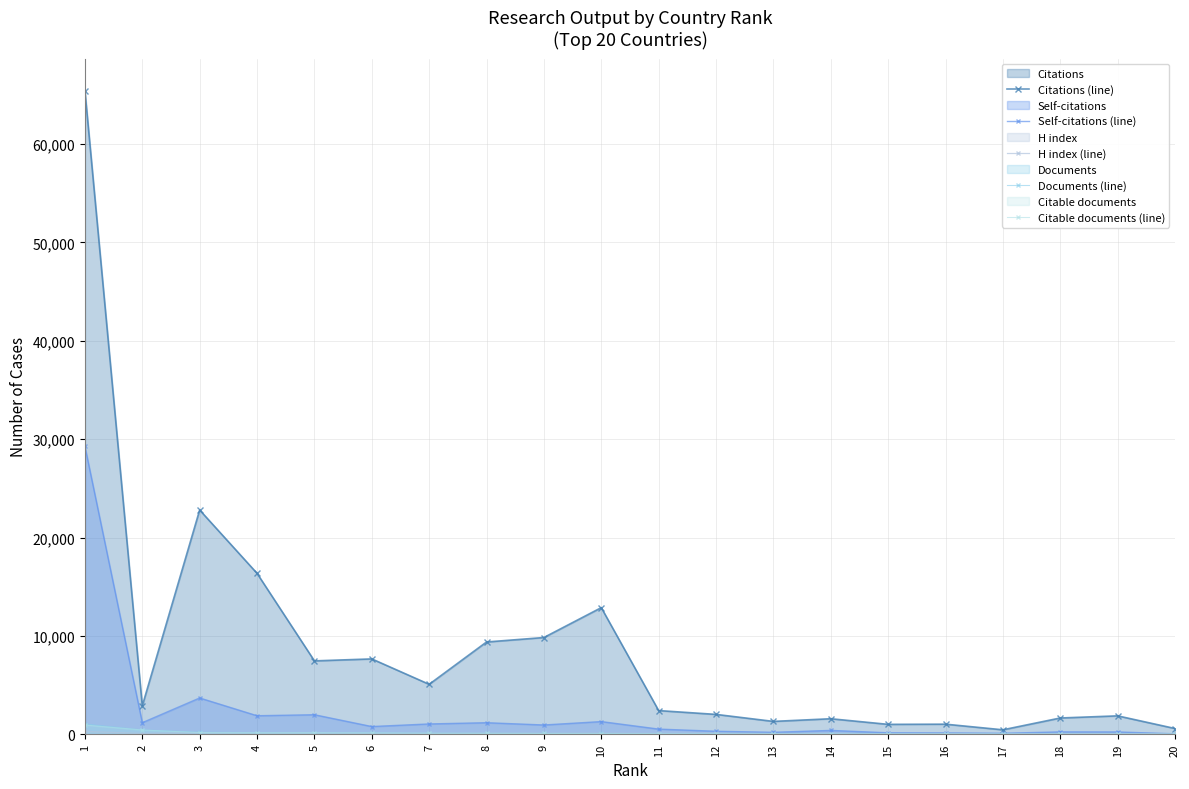

At which label is Self-citations (line) closest to 14662?

3